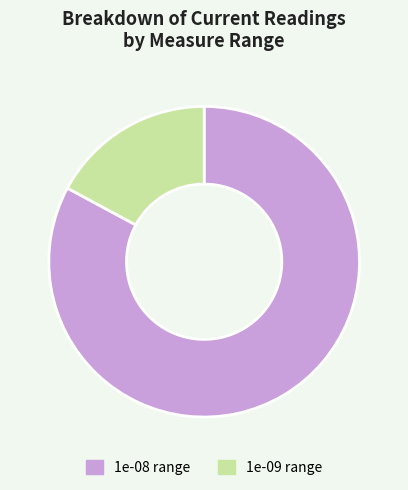

What is the smallest slice in the pie chart?

1e-09 range